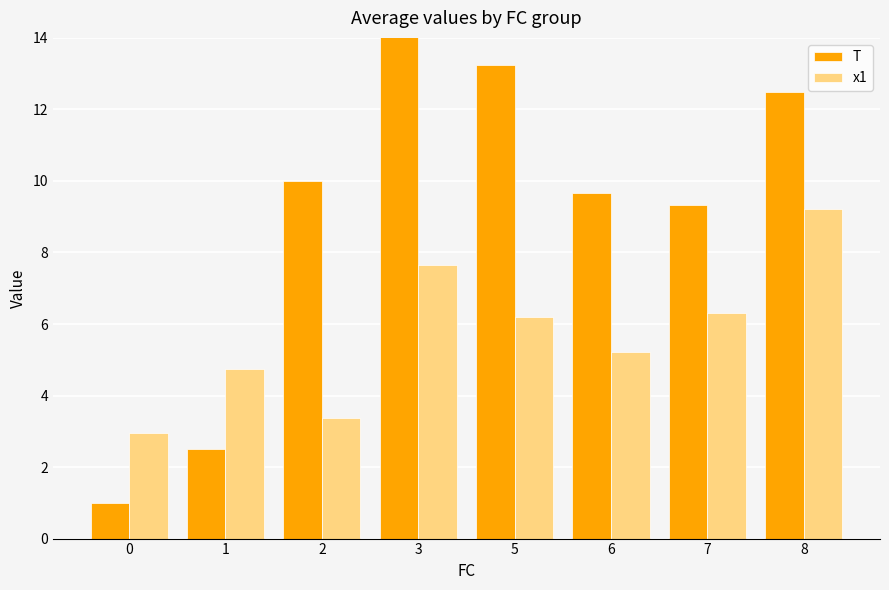

Rank the series by their maximum value, from lowest to highest.

x1, T